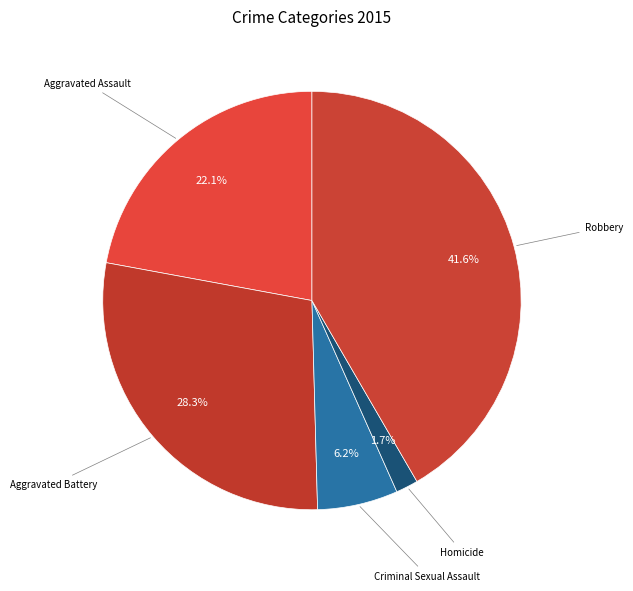

To the nearest percent, what percentage of the pie is Criminal Sexual Assault?

6%